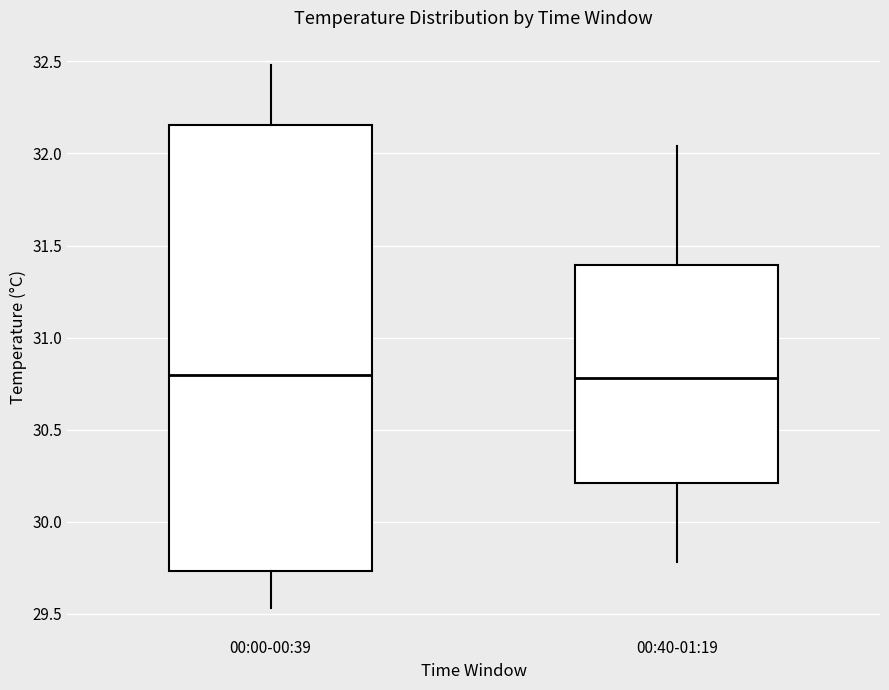

Which box is the tallest, from its lower edge to its upper edge?

00:00-00:39